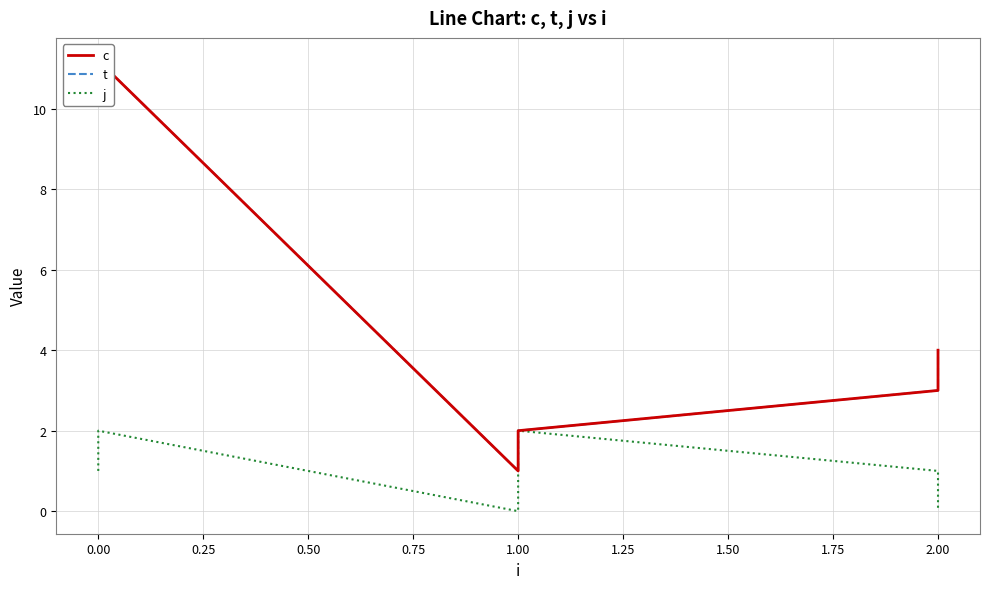

What is the sum of all c values?

31.4